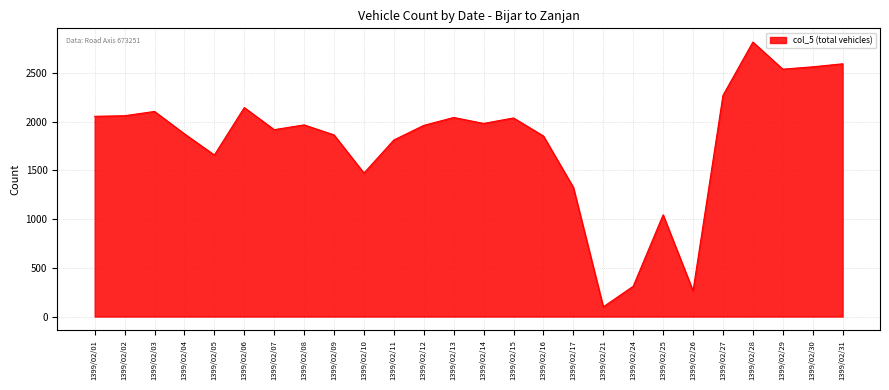

Does the chart display data point markers on the line(s)?

No